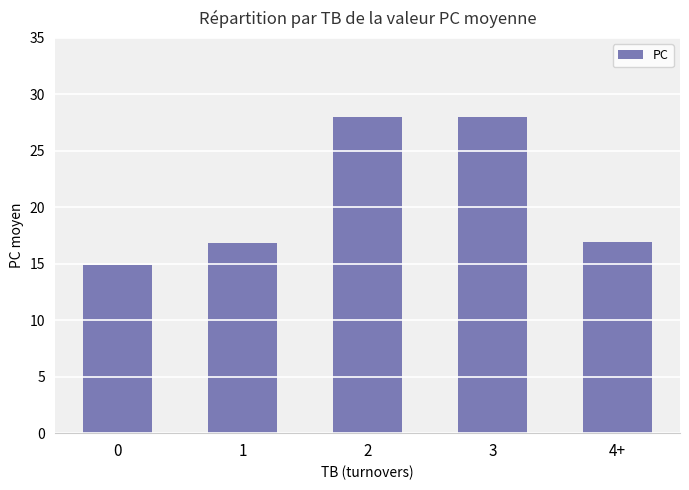

Is it true that the value at 2 is 28.0?

True